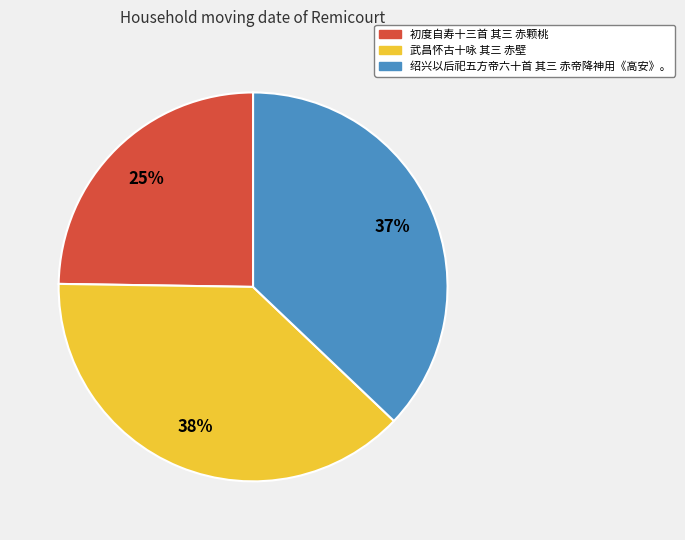

To the nearest percent, what is the difference between the largest and smallest slice percentages?

13%